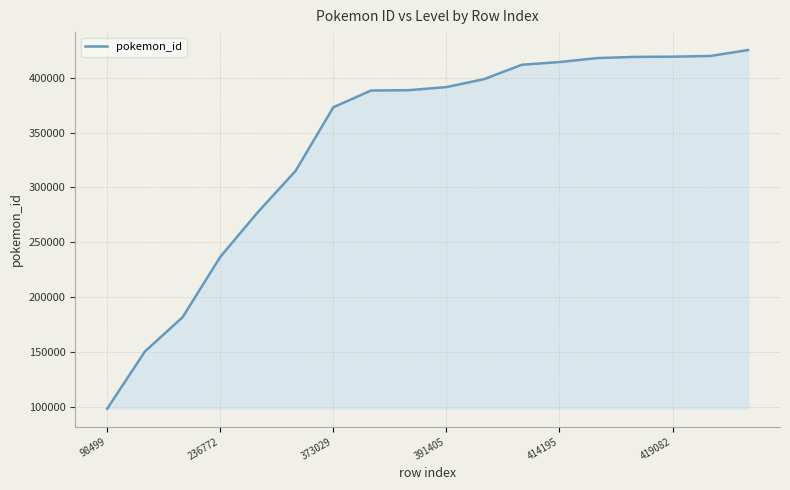

What is the greatest value displayed?

425129